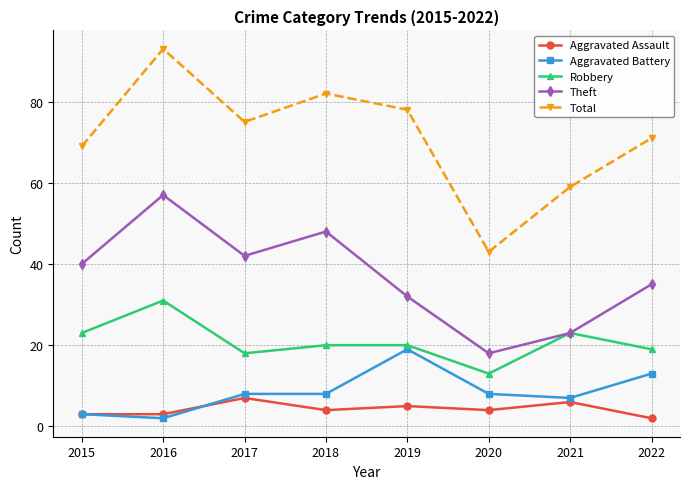

True or false: Theft and Total cross at least once.

False